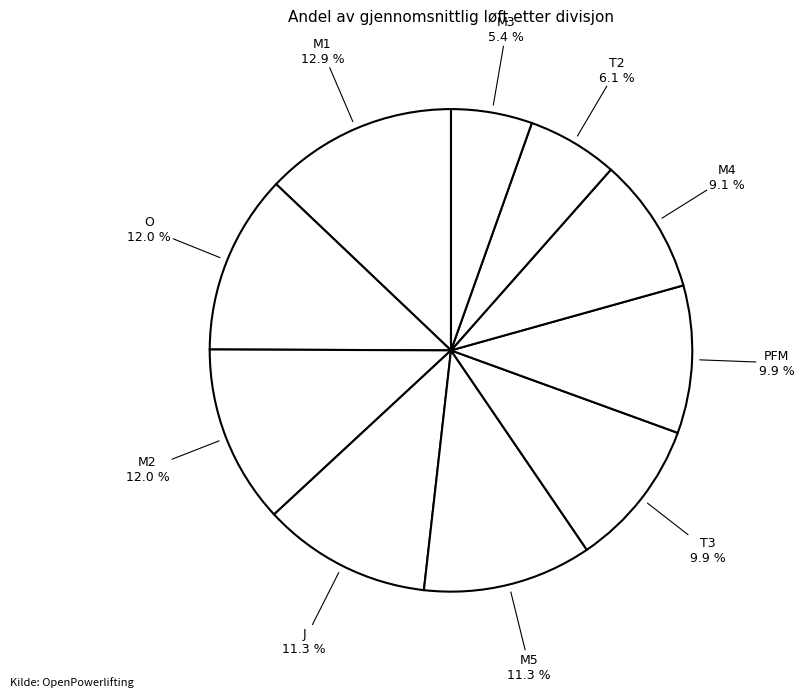

Count the number of slices in the pie.

10